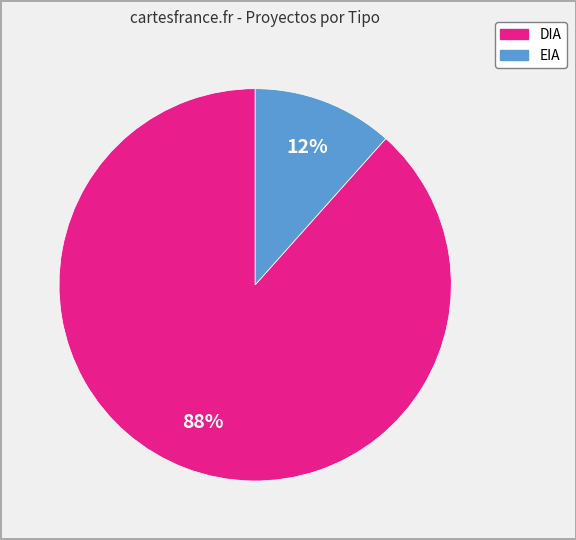

What is the smallest slice in the pie chart?

EIA